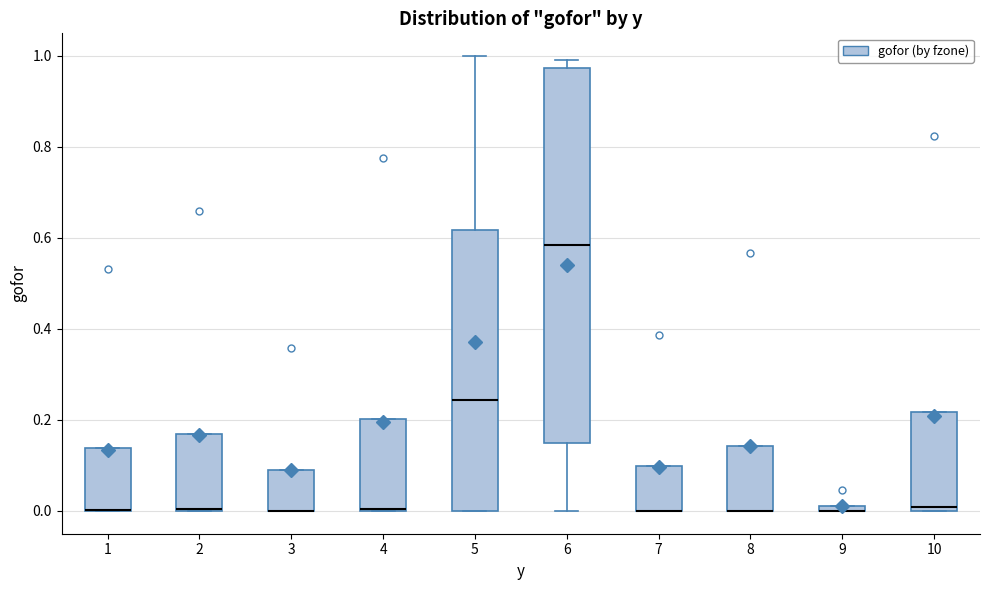

Comparing the boxes themselves (not the whiskers), which one is the tallest?

6